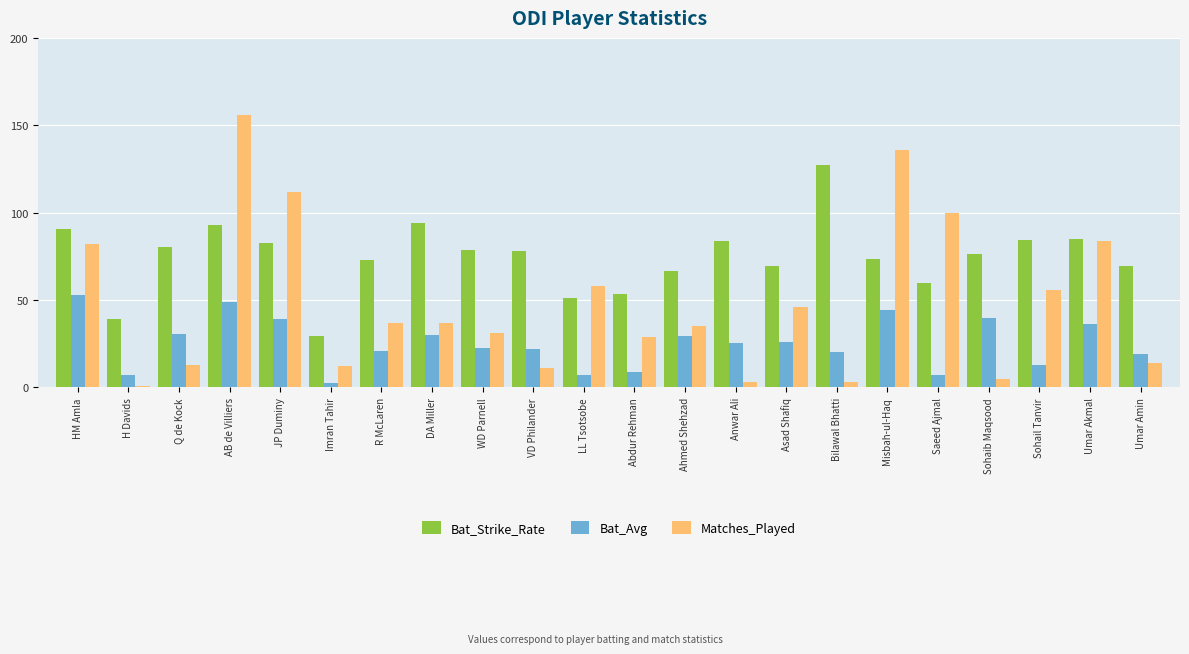

What is the label of the 12th bar from the right?

LL Tsotsobe